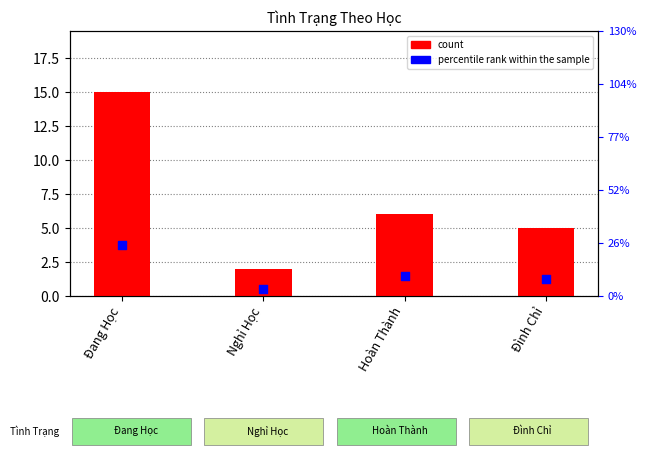

At how many categories does at least one series exceed 5?

2